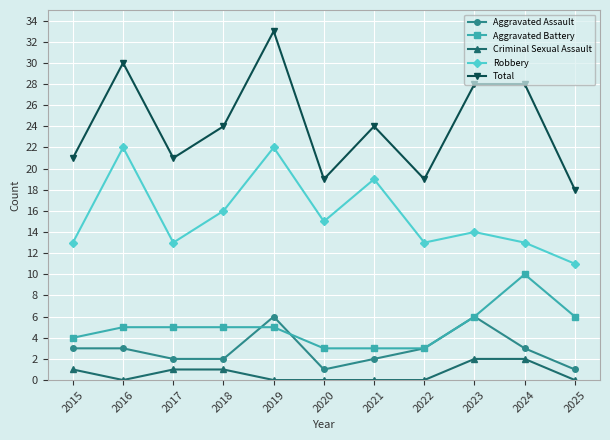

What value does the Total series have at 2023?

28